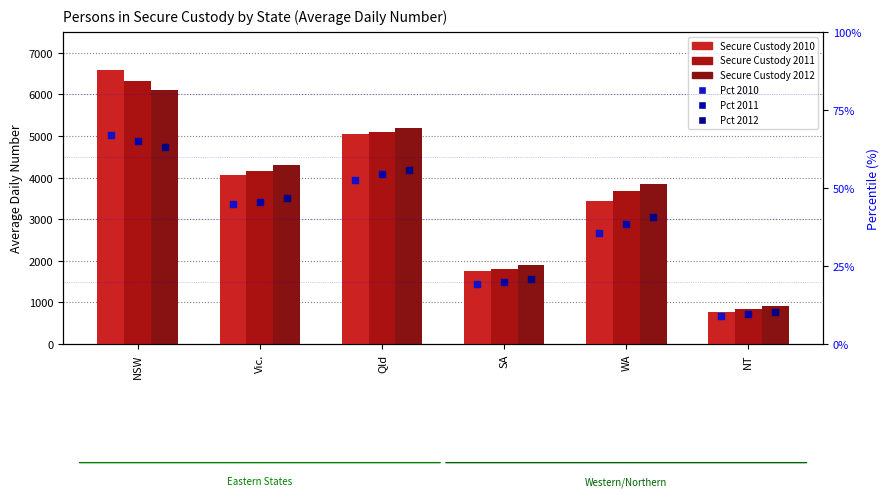

At which category is the sum across all series the highest?

NSW